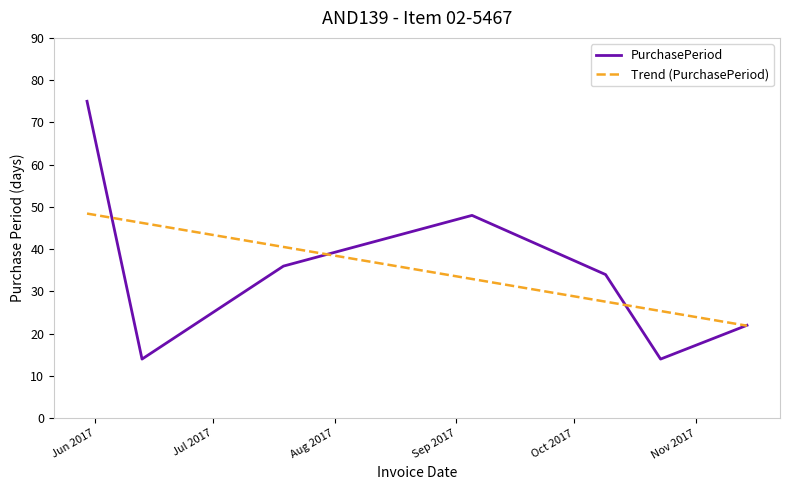

Rank the series by their maximum value, from highest to lowest.

PurchasePeriod, Trend (PurchasePeriod)